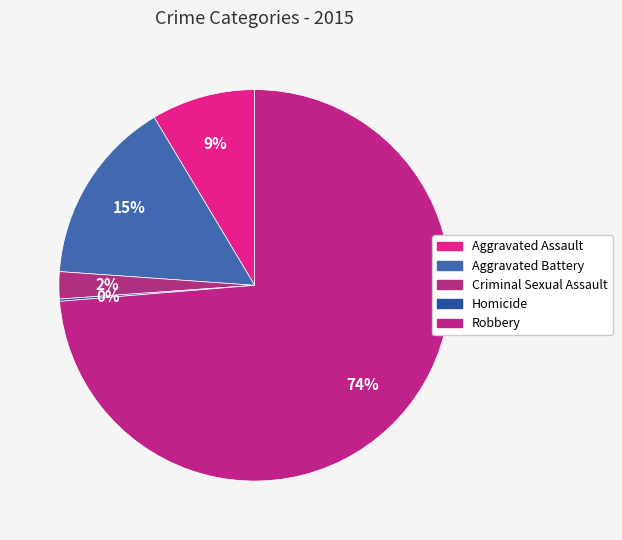

To the nearest percent, what portion does Robbery represent?

74%